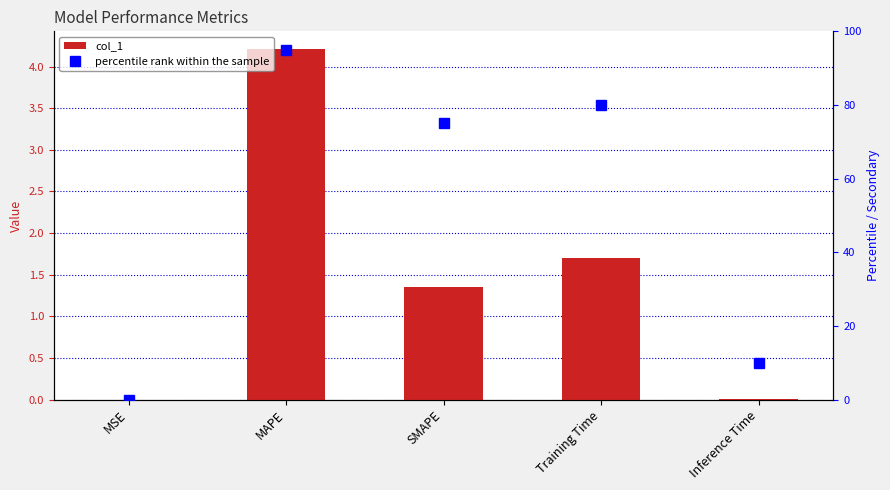

True or false: col_1 has a value of 1.7 at Training Time.

True